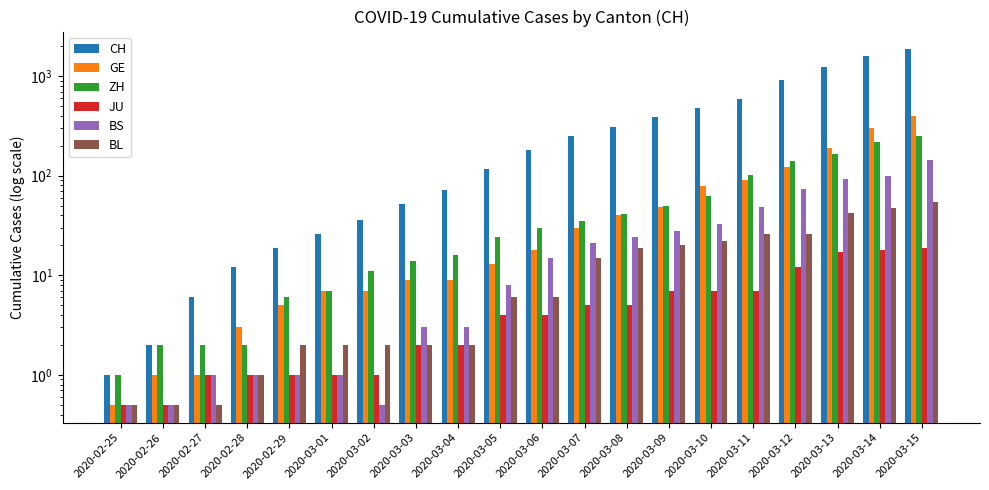

List the series in order of their peak value, lowest first.

JU, BL, BS, ZH, GE, CH